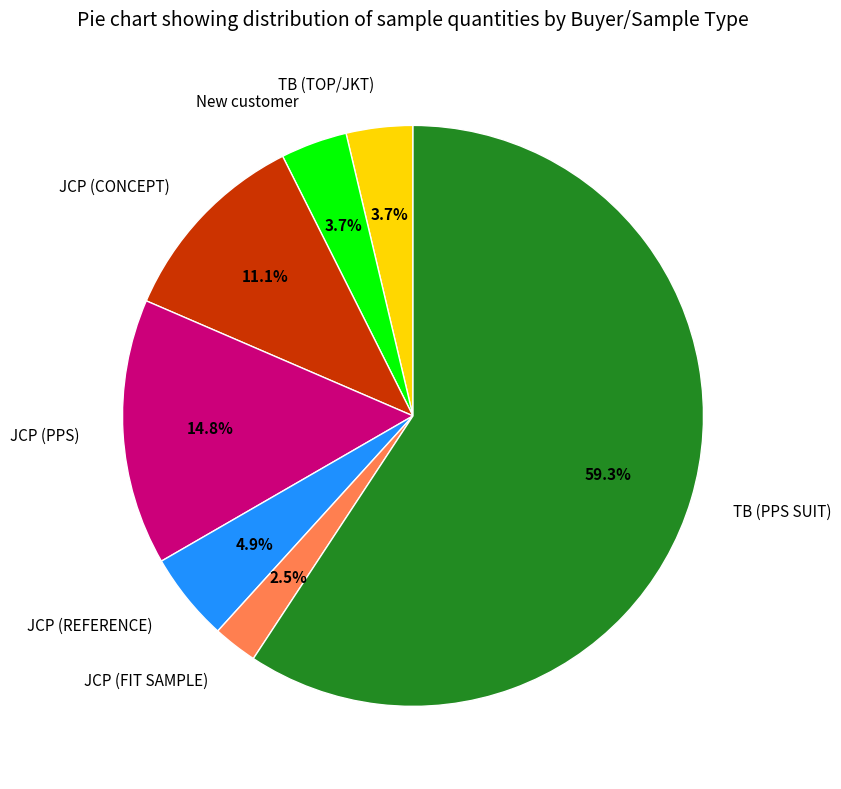

Does JCP (CONCEPT) account for over 50% of the chart?

No